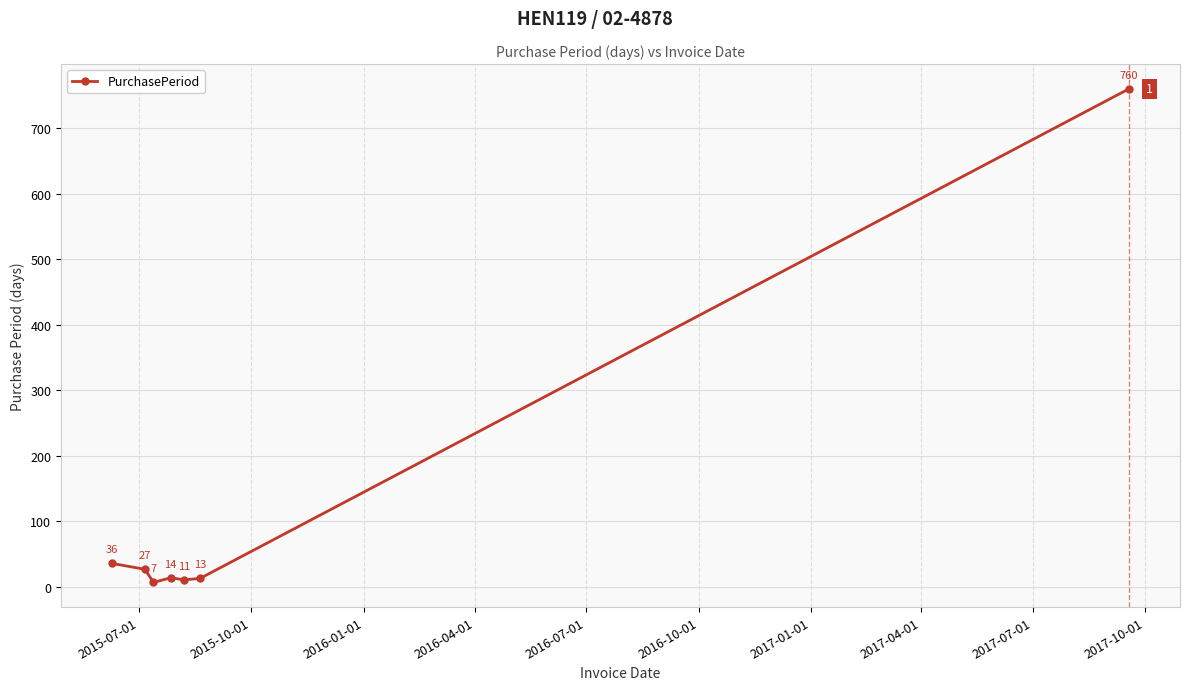

How many categories are shown in the chart?

7